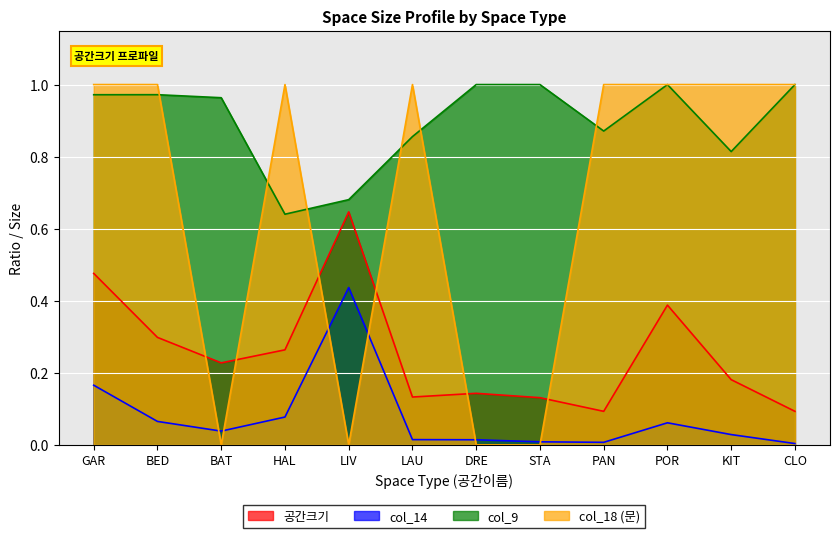

Does the chart display data point markers on the line(s)?

No